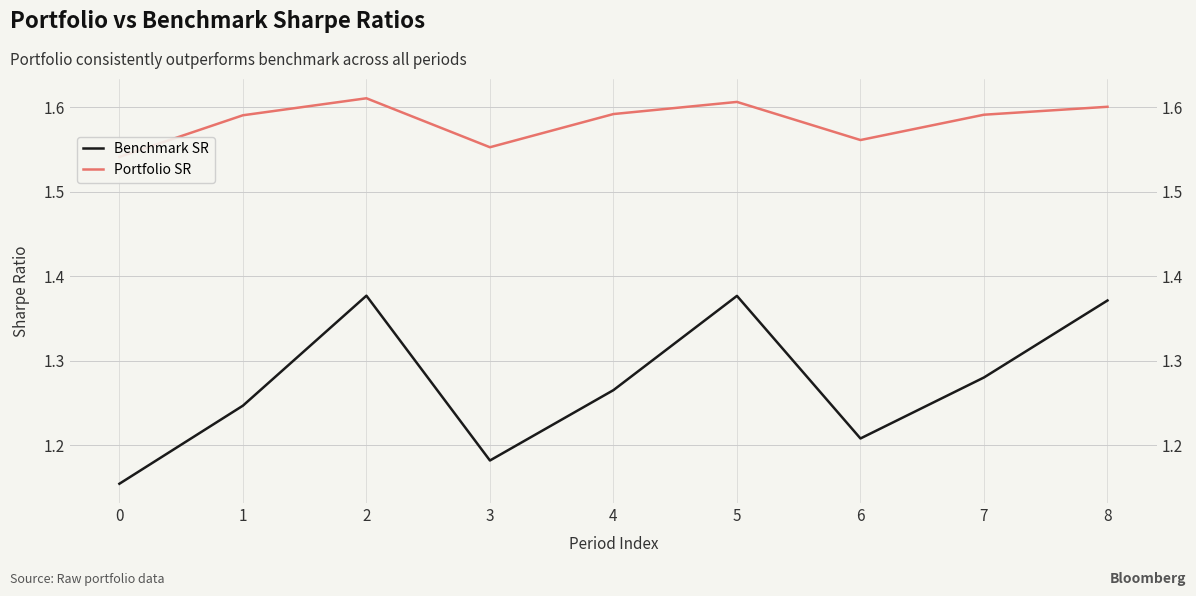

What are all the series names shown in the legend?

Benchmark SR, Portfolio SR